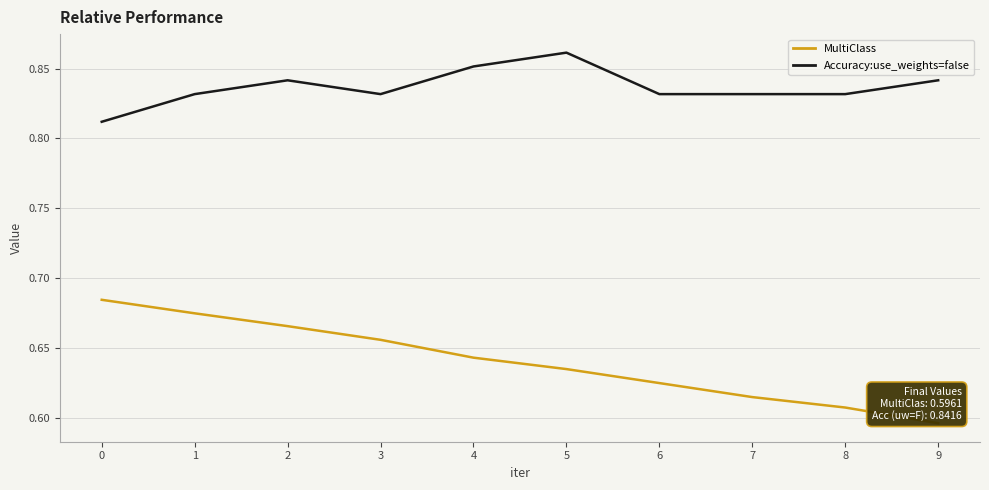

What are all the series names shown in the legend?

MultiClass, Accuracy:use_weights=false